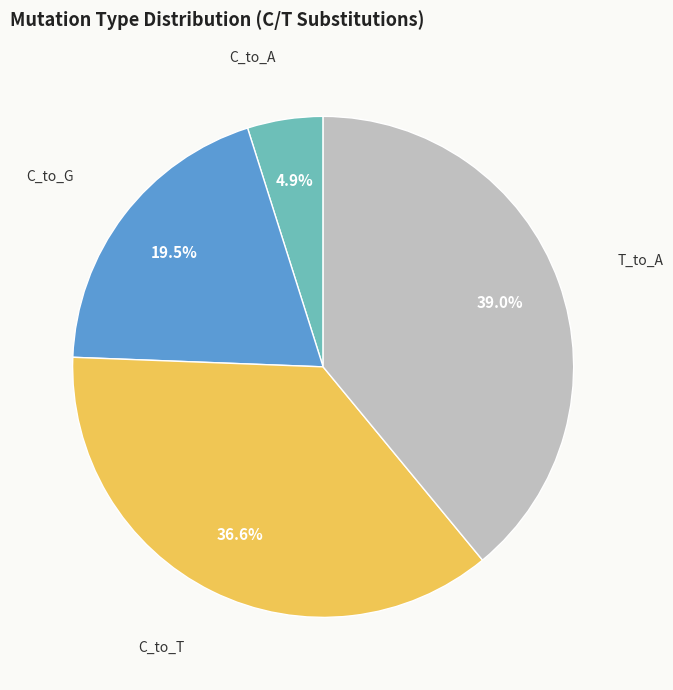

Is there a majority slice in this chart?

No